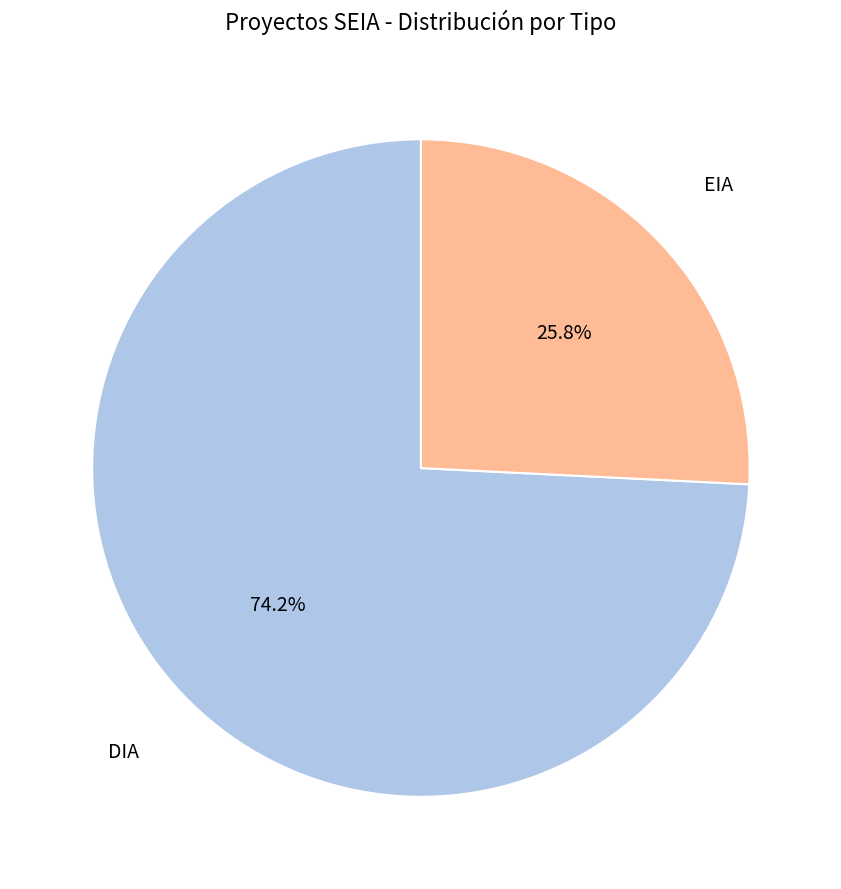

The EIA slice represents 40% of the pie. True or false?

False